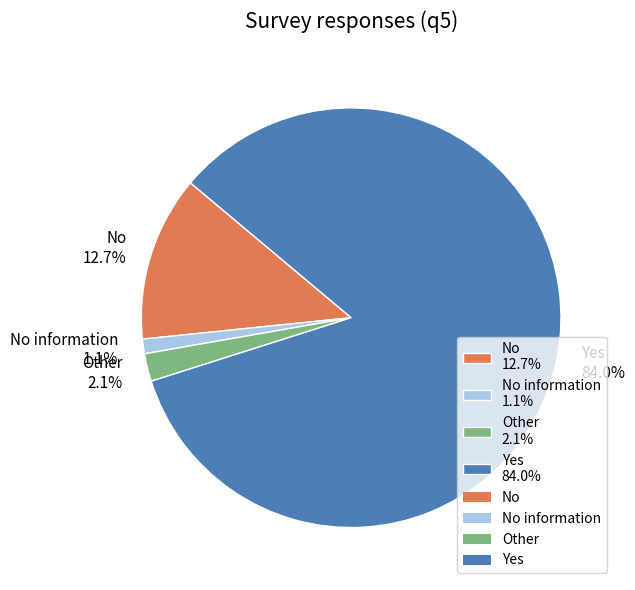

What percentage is NOT represented by No information 1.1%?

98.9%